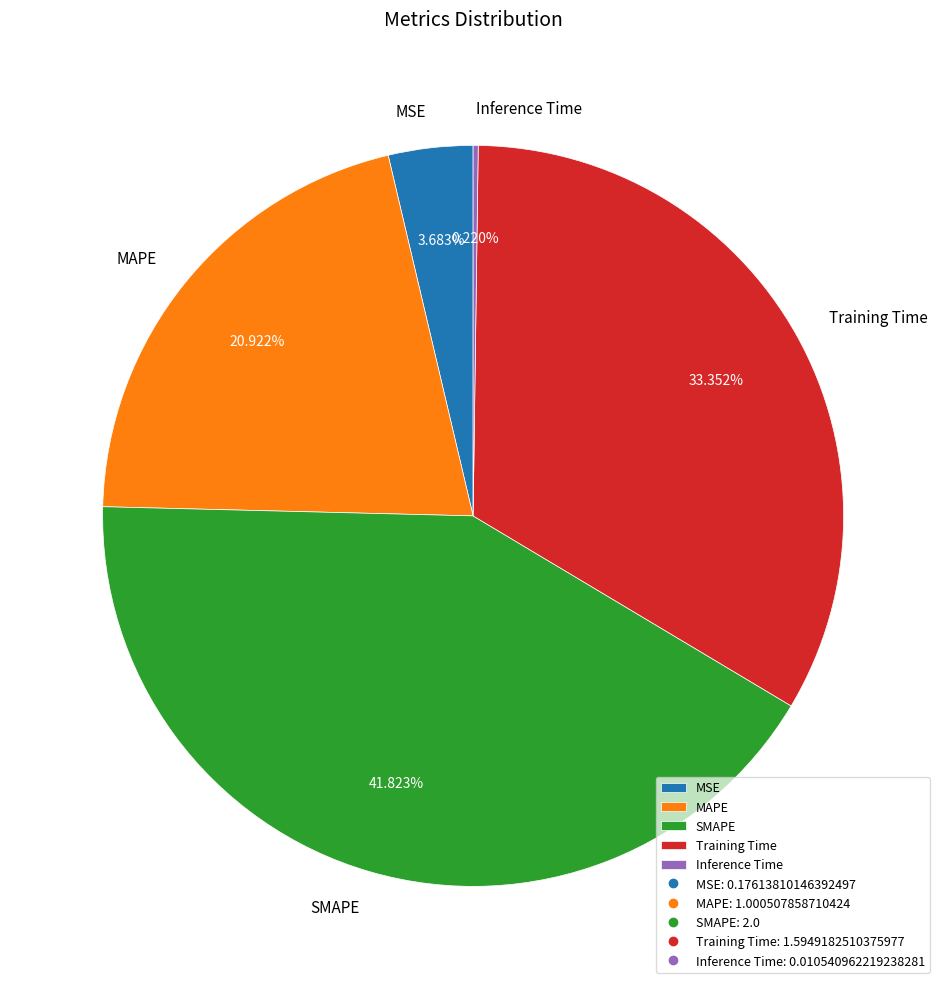

Is there a majority slice in this chart?

No